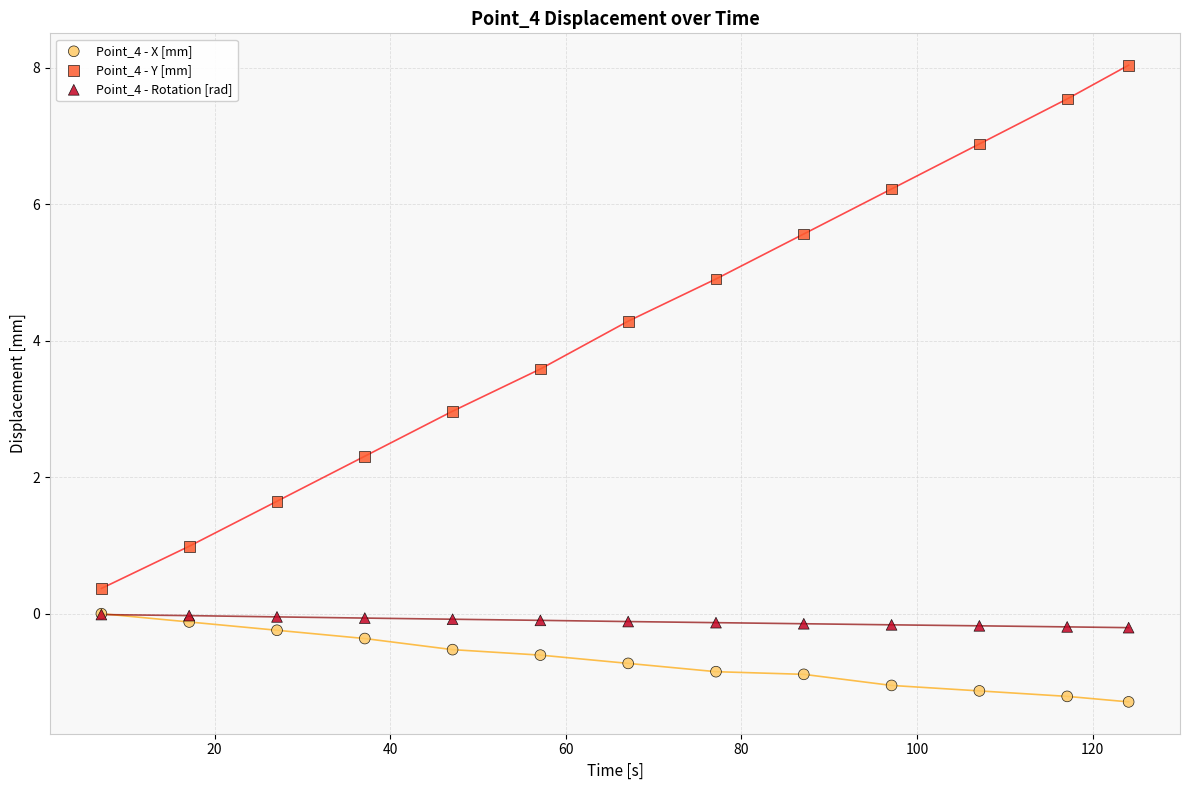

Which series reaches the minimum Y coordinate?

Point_4 - X [mm]